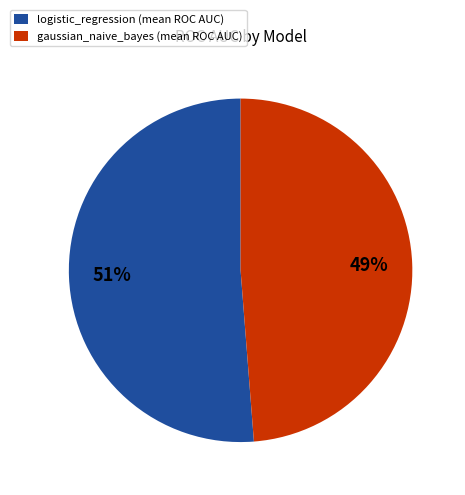

The gaussian_naive_bayes slice represents 38% of the pie. True or false?

False